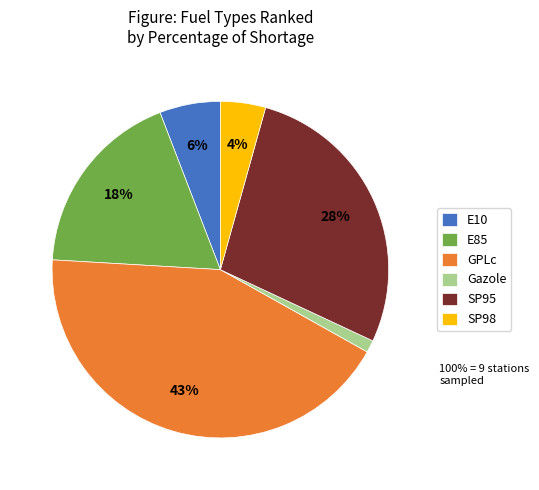

Is Gazole the majority of the pie?

No